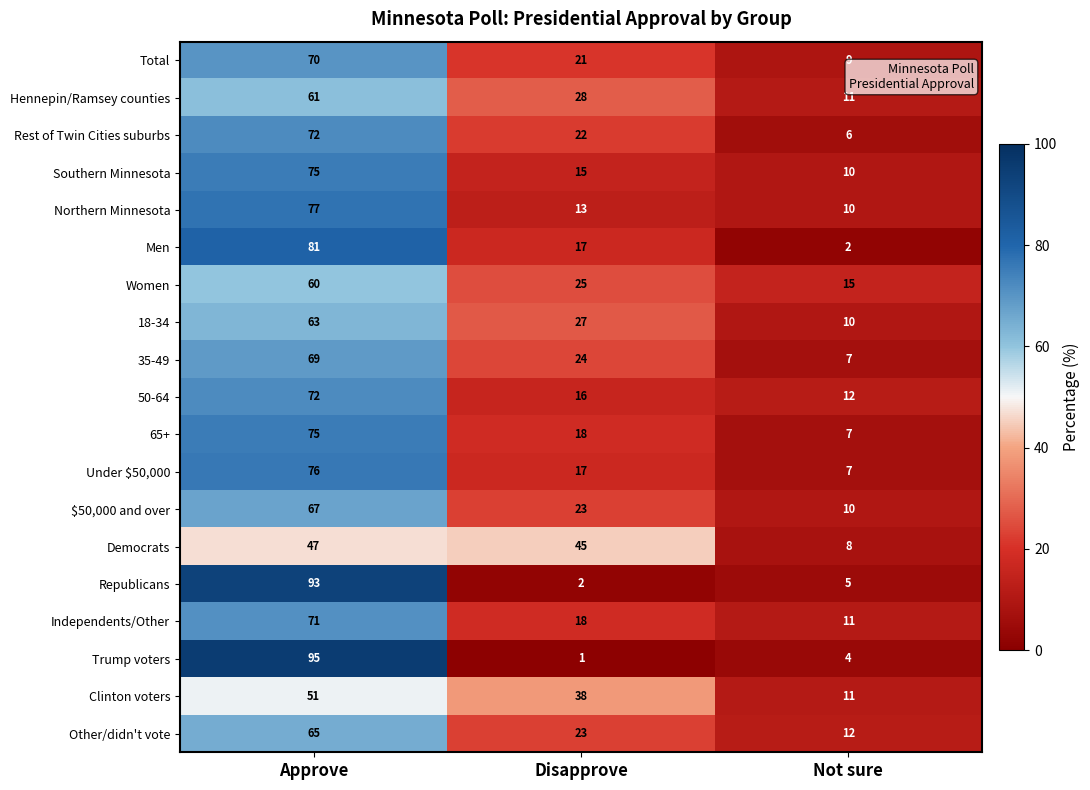

Count the number of data series in this chart.

19